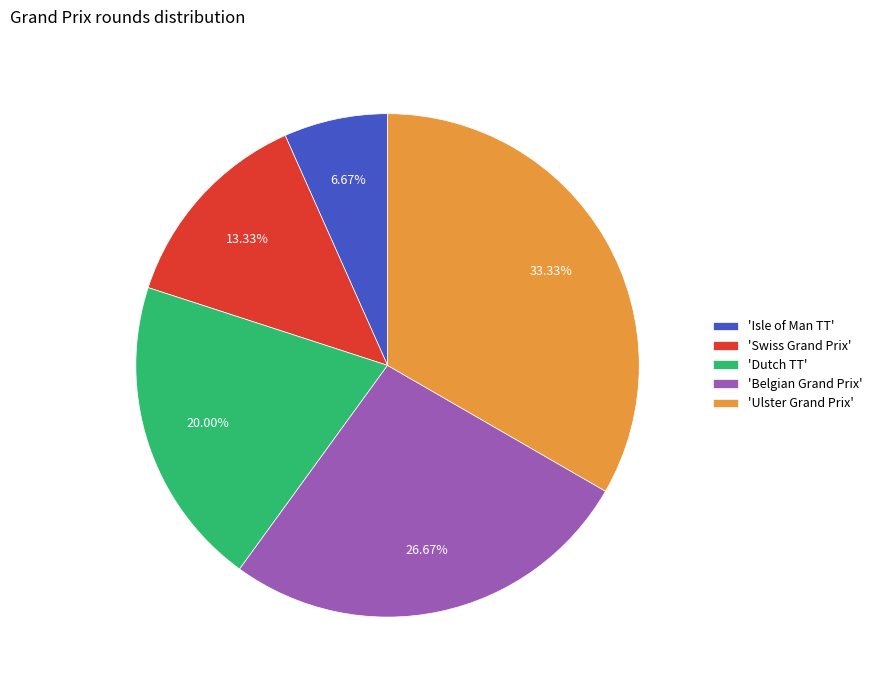

Which category has the biggest portion of the pie?

'Ulster Grand Prix'